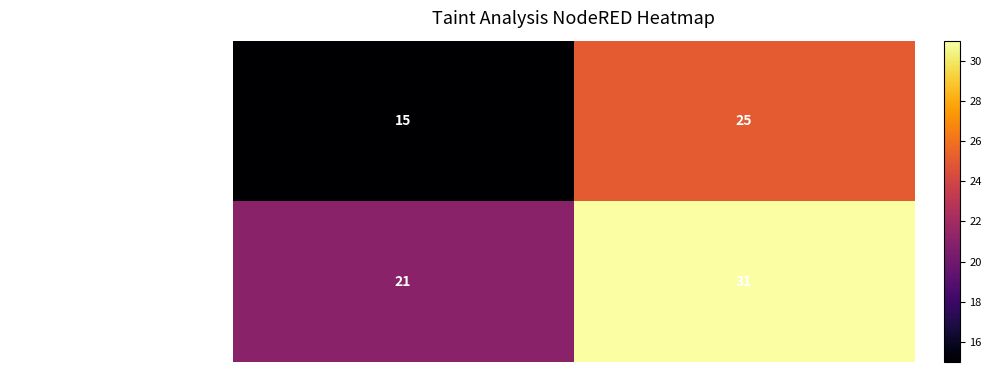

Rank the series by their average value, from highest to lowest.

FLOW_DESCR_START::Source: config.port, FLOW_DESCR_START::Source: config.host